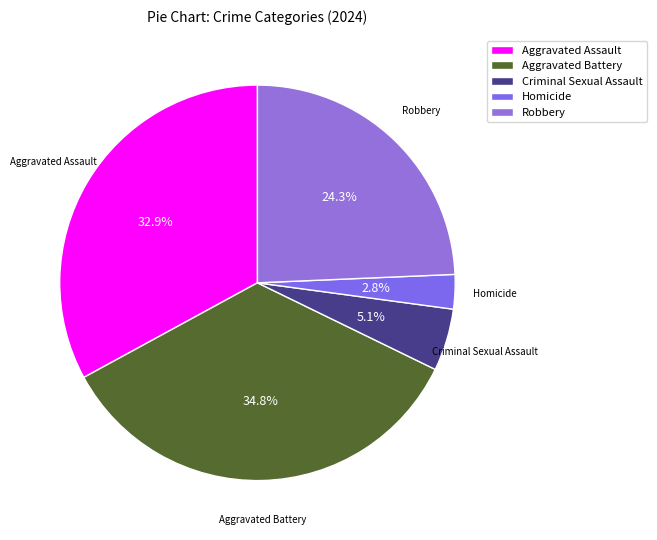

What is the largest slice in the pie chart?

Aggravated Battery